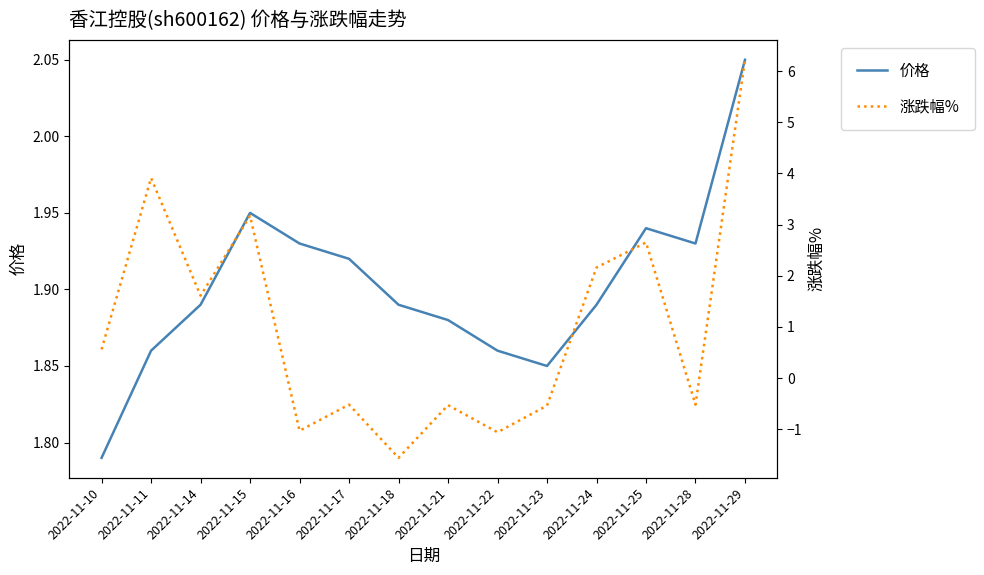

Where is the first local maximum for 涨跌幅%?

2022-11-11